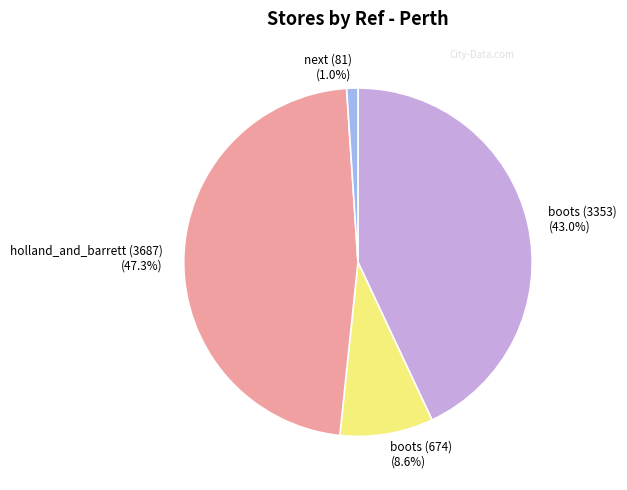

Does boots (3353) account for over 50% of the chart?

No